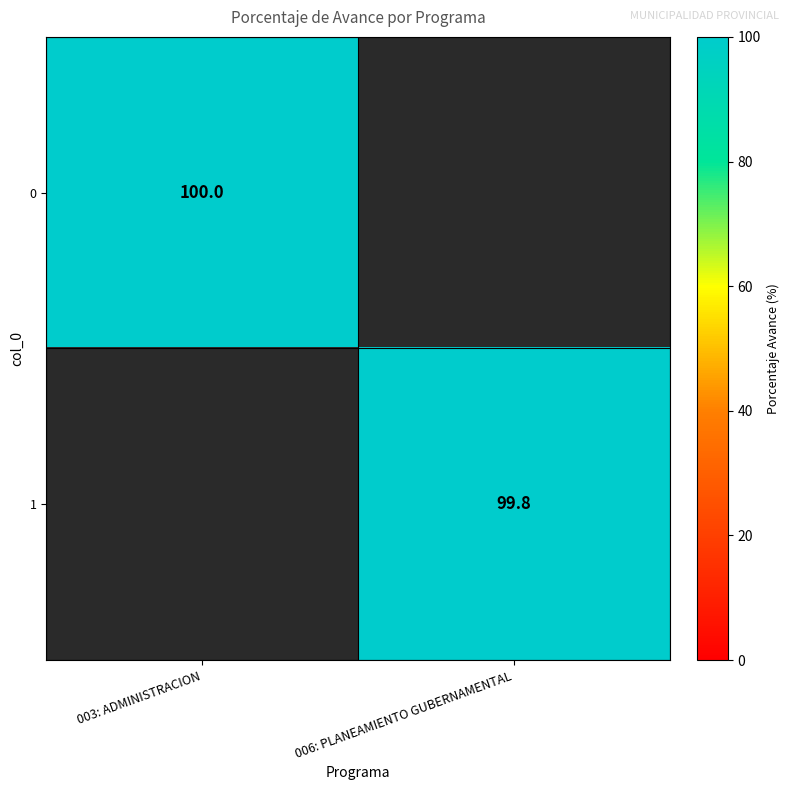

Is it true that 1 equals 35.2 at 006: PLANEAMIENTO GUBERNAMENTAL?

False